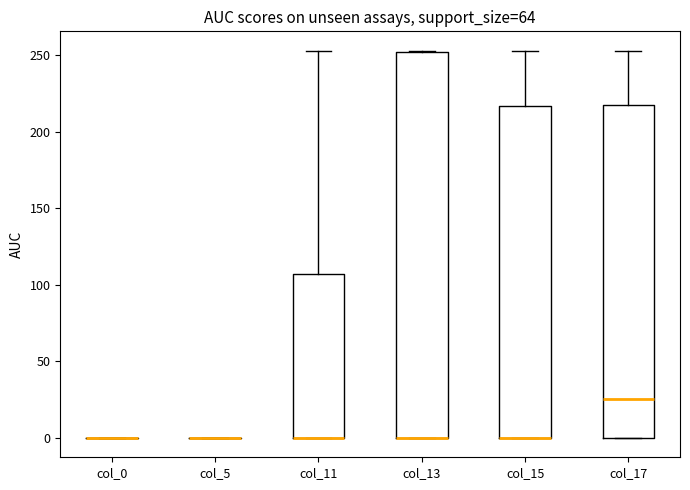

Reading left to right, read every box against the y-axis: the position of its median line, the range the box covers, and the ends of its whiskers. The values are not printed on the chart, so give them approximately, as read against the axis.

col_0: box collapsed to a line at 0, whiskers 0 to 0
col_5: box collapsed to a line at 0, whiskers 0 to 0
col_11: median 0 (drawn on the box's lower edge), box 0 to 105, whiskers 0 to 255
col_13: median 0 (drawn on the box's lower edge), box 0 to 250, whiskers 0 to 255
col_15: median 0 (drawn on the box's lower edge), box 0 to 215, whiskers 0 to 255
col_17: median 25, box 0 to 215, whiskers 0 to 255